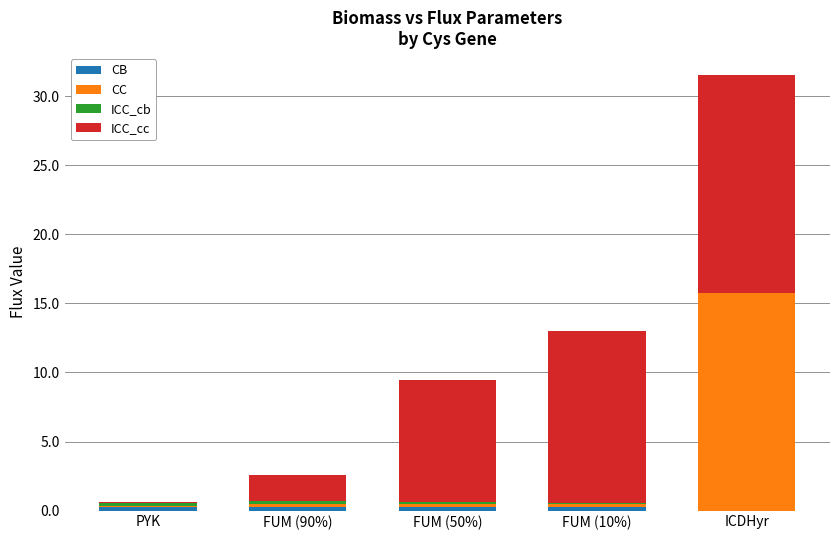

Are the bars horizontal?

No